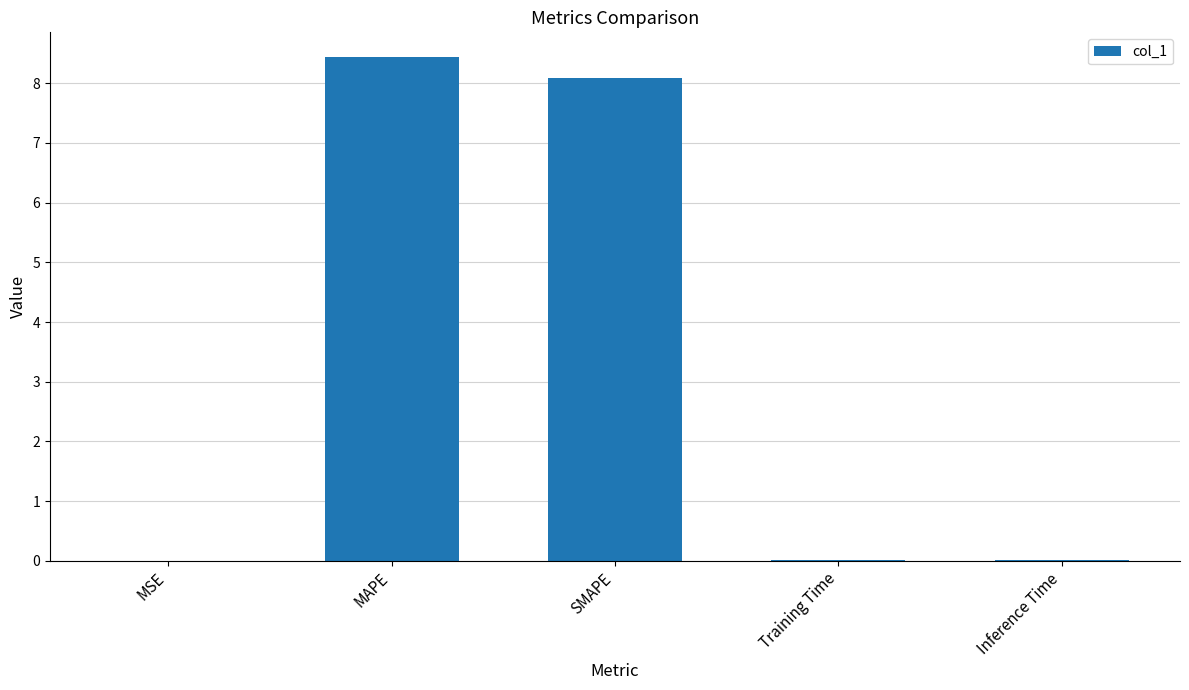

What is the greatest value displayed?

8.4